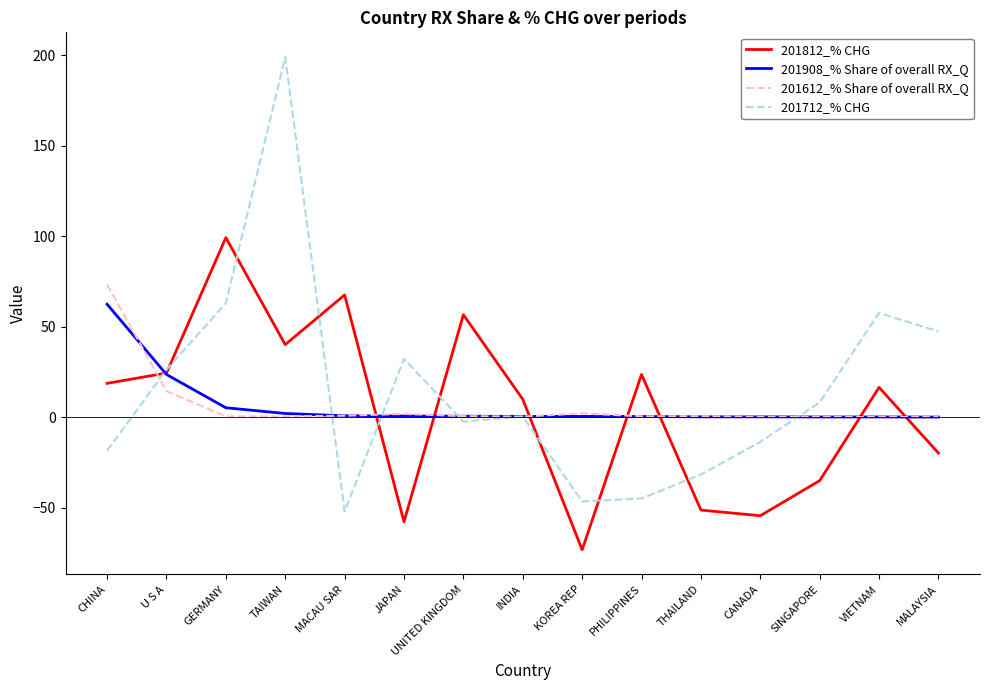

Is this an area chart (filled region under the line)?

No